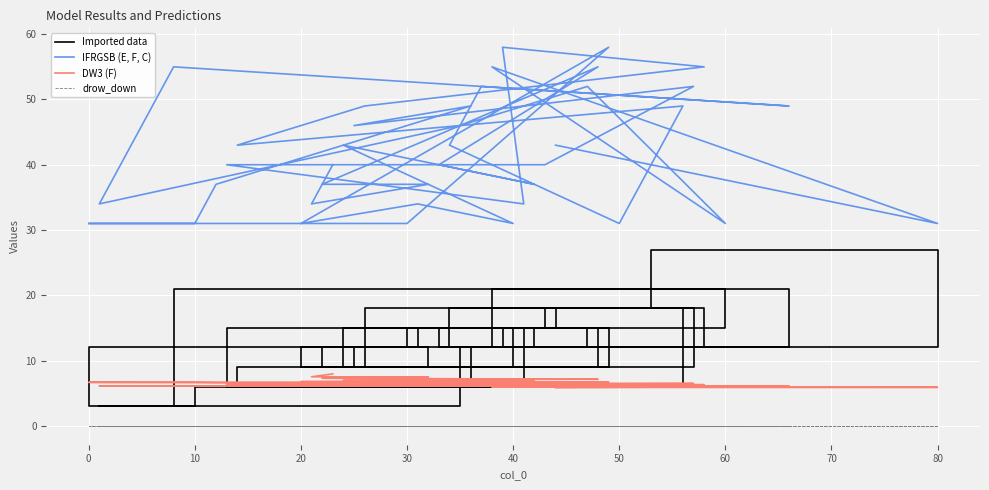

The value of Imported data at 60 is 3.0. True or false?

False